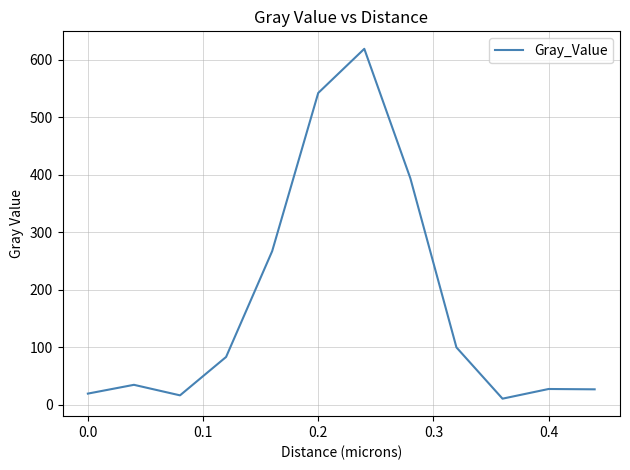

What is the maximum value shown in the chart?

618.6